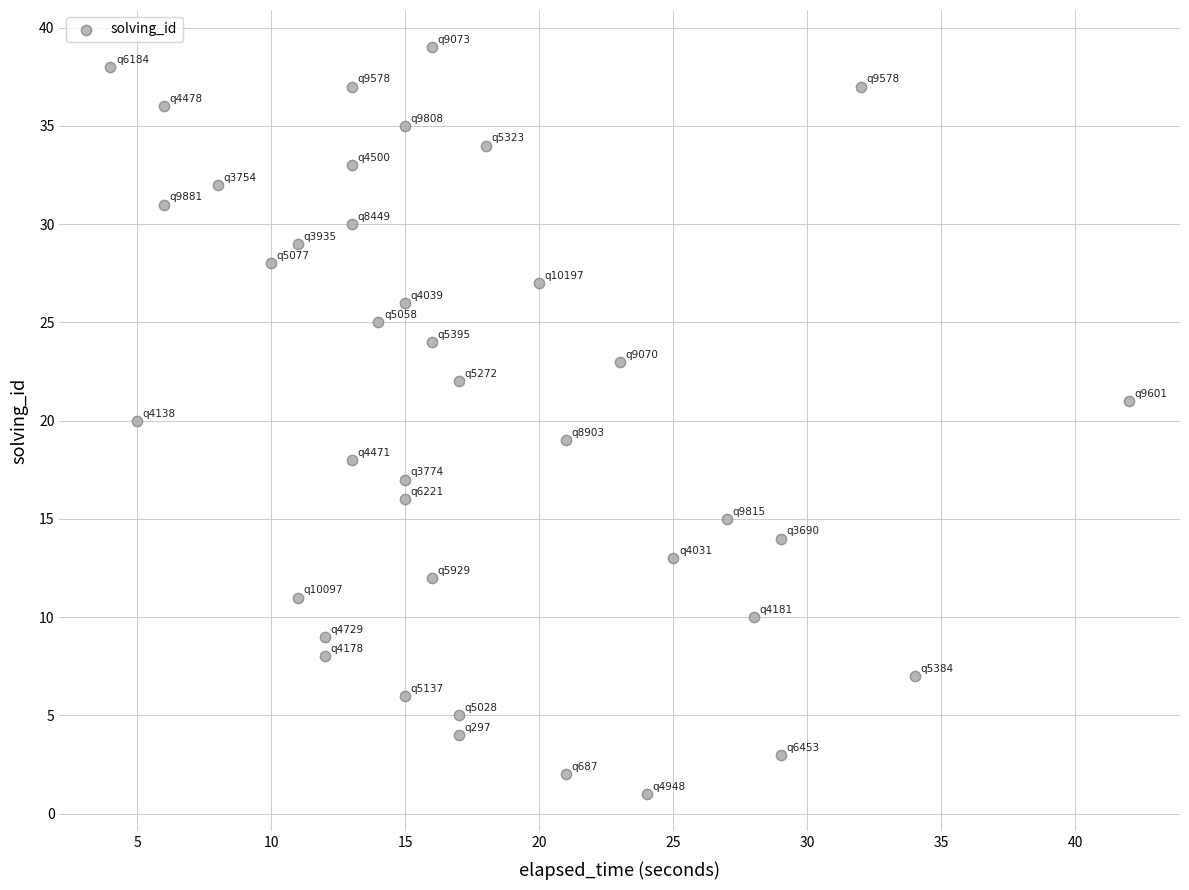

What is the range of X values (max minus min)?

38